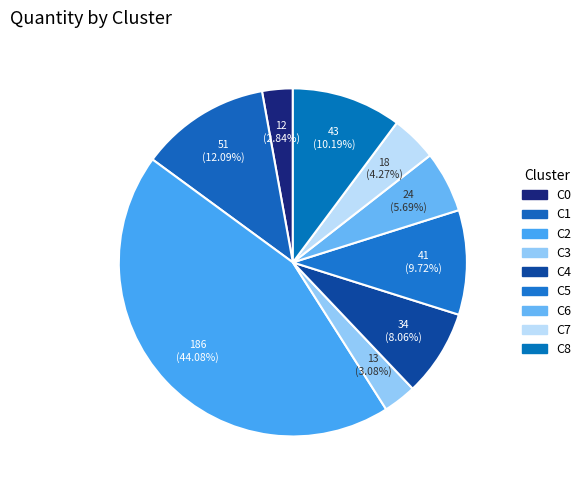

To the nearest percent, what is the difference between the largest and smallest slice percentages?

41%